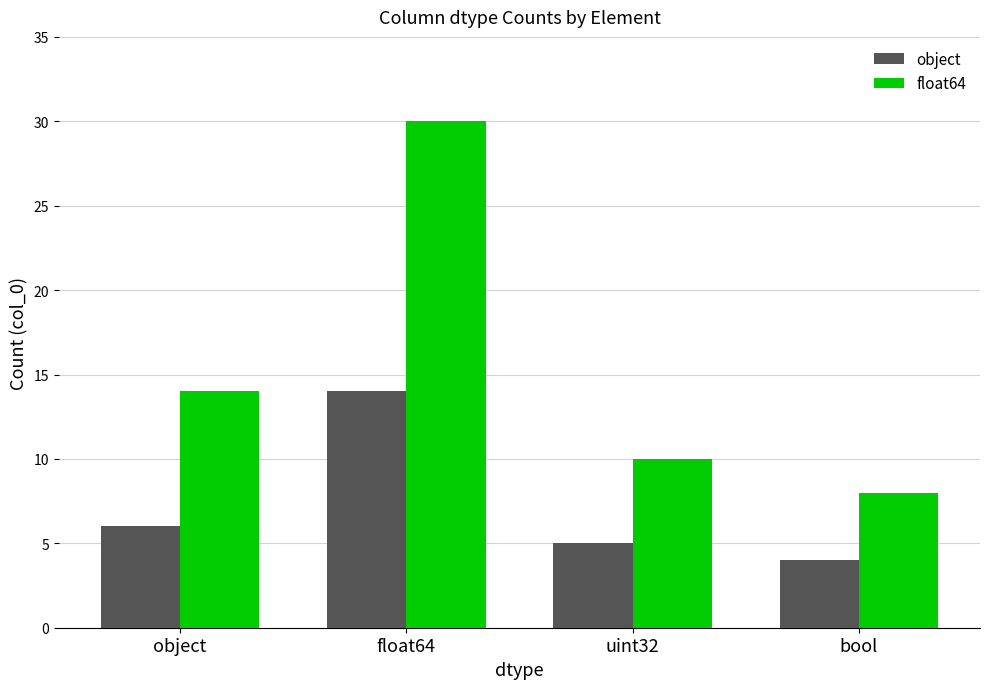

True or false: object has a value of 6 at object.

True